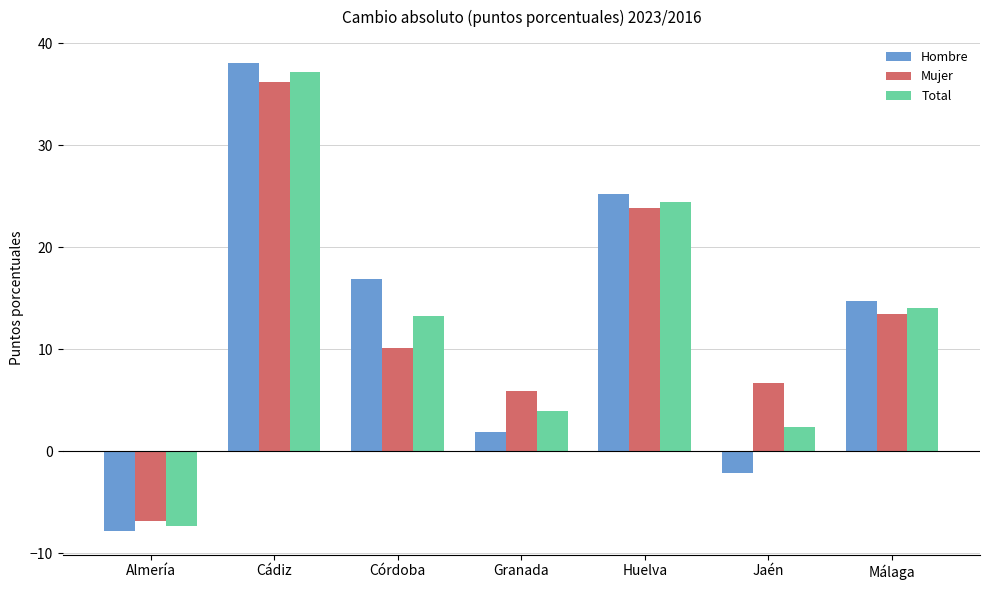

Reading left to right, extract all data points from this chart.

Hombre: Almería=-7.8	Cádiz=38.0	Córdoba=16.9	Granada=1.9	Huelva=25.3	Jaén=-2.1	Málaga=14.8
Mujer: Almería=-6.8	Cádiz=36.3	Córdoba=10.2	Granada=6.0	Huelva=23.9	Jaén=6.8	Málaga=13.5
Total: Almería=-7.3	Cádiz=37.2	Córdoba=13.3	Granada=4.0	Huelva=24.5	Jaén=2.4	Málaga=14.1